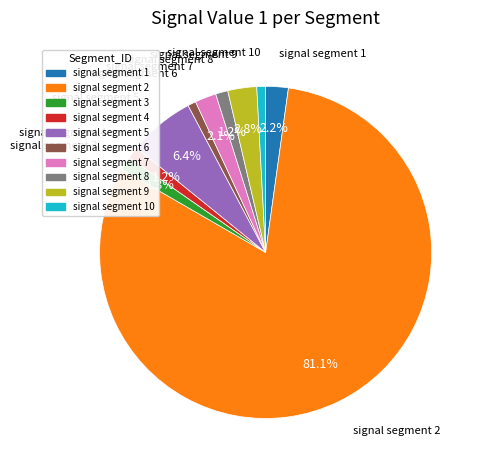

To the nearest percent, what is the difference between the largest and smallest slice percentages?

80%